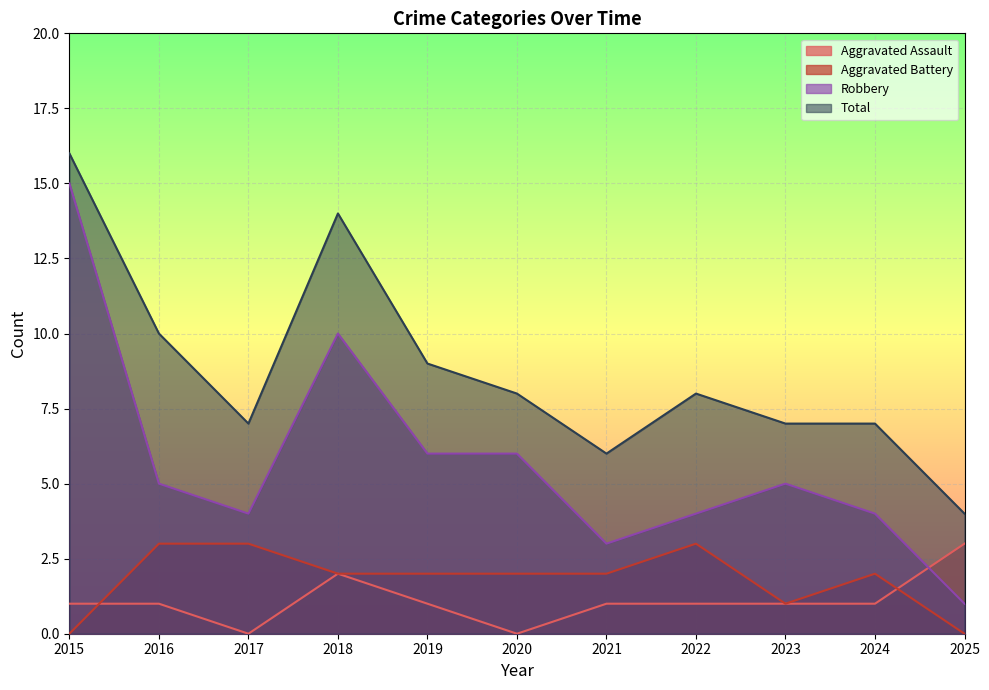

Is it true that Robbery equals 5 at 2016?

True